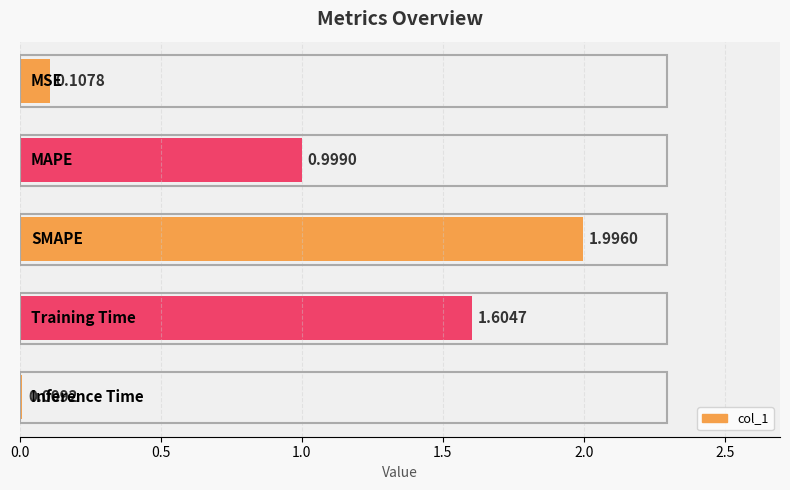

What is the average value?

0.9